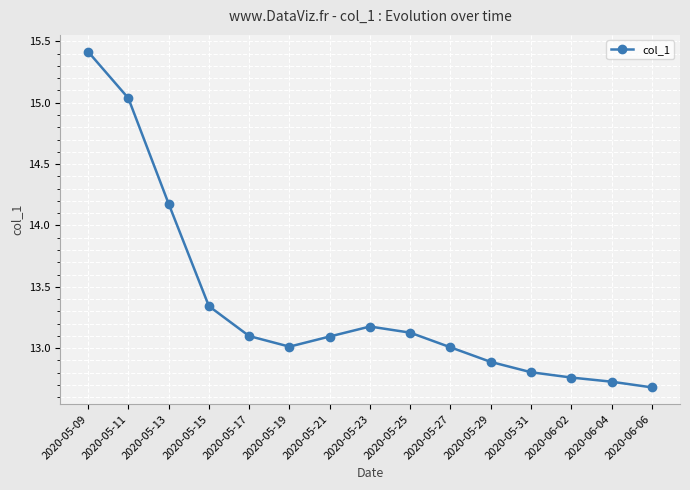

What is the ratio of the value at 2020-05-23 to the value at 2020-05-21?

1.0